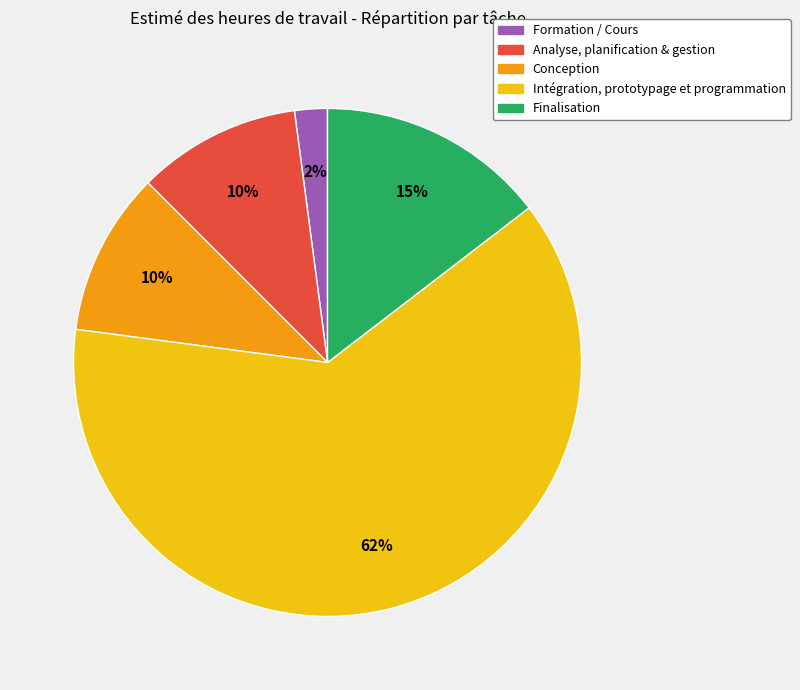

Combined, do Finalisation and Conception account for over 50%?

No